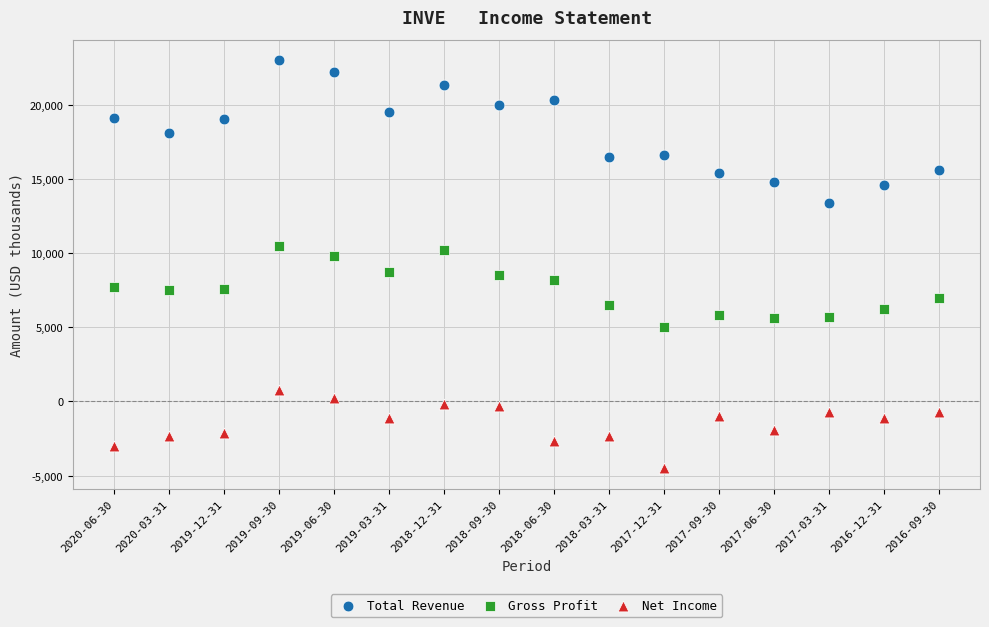

Which series contains the lowest Y value?

Net Income